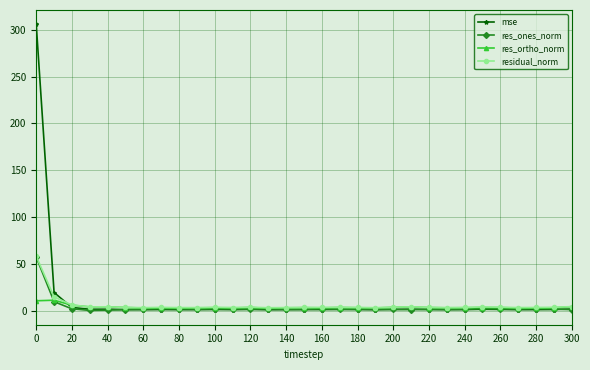

What is the minimum value shown in the chart?

0.1